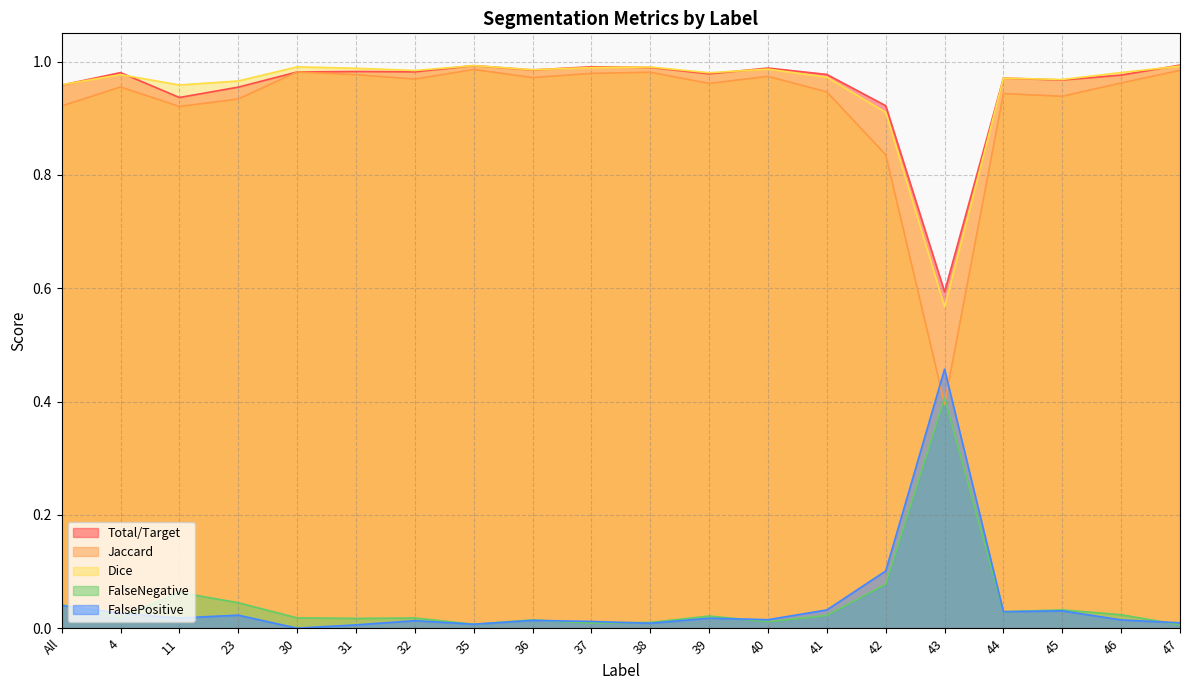

What are all the series names shown in the legend?

Total/Target, Jaccard, Dice, FalseNegative, FalsePositive